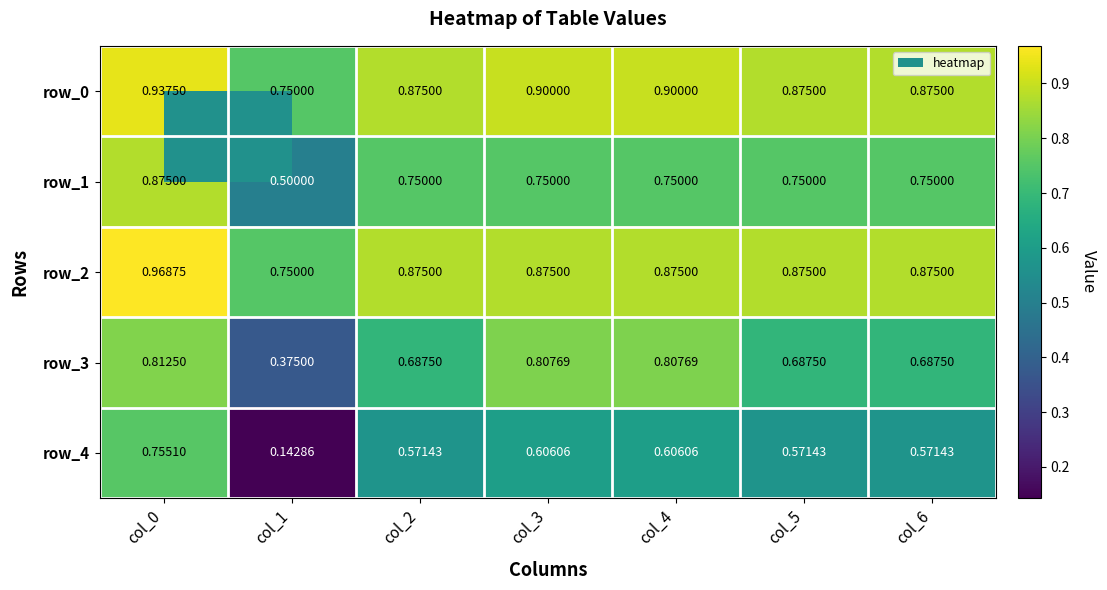

Is the value of row_4 at col_2 greater than the value of row_0 at col_1?

No